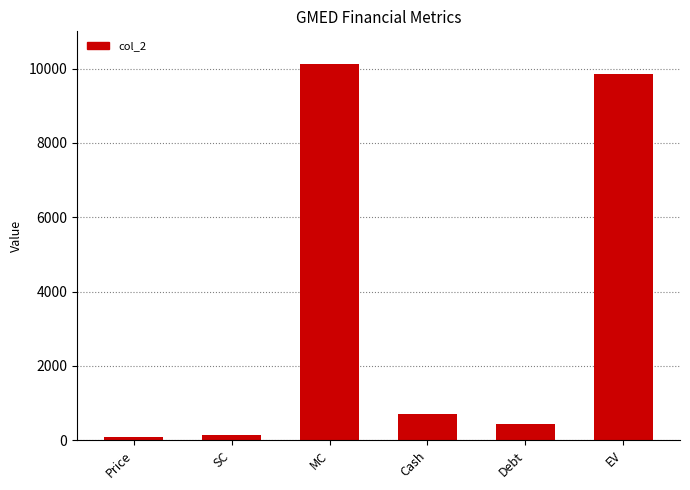

What is the minimum value shown in the chart?

73.7